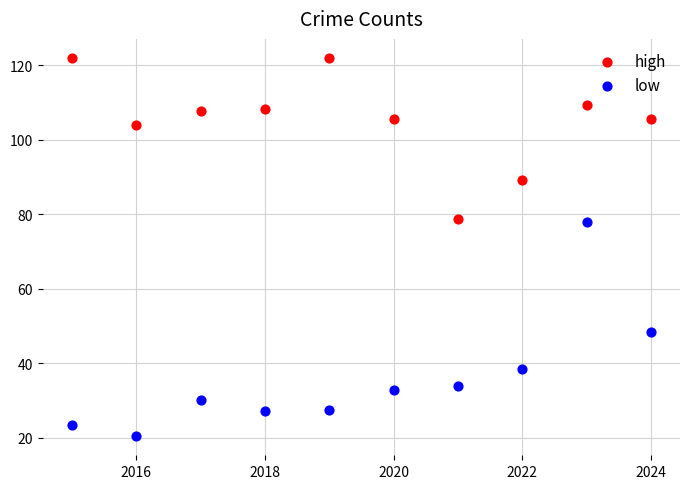

What are all the series names shown in the legend?

high, low